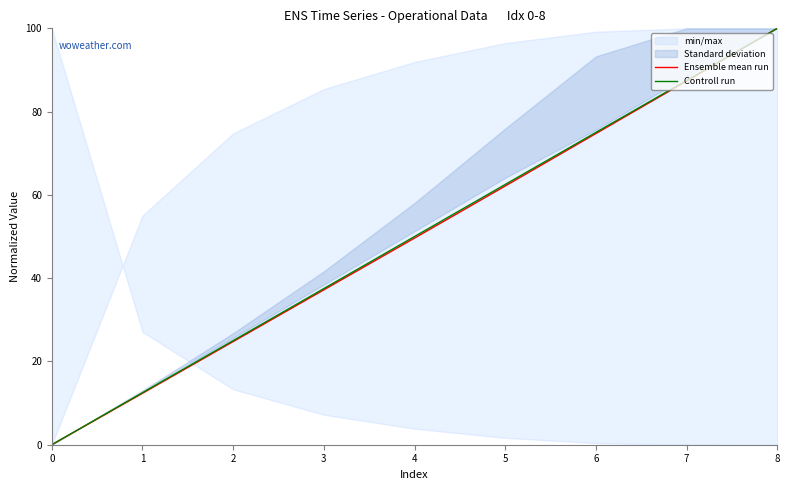

Count the Controll run values in the range 25 to 75.

5